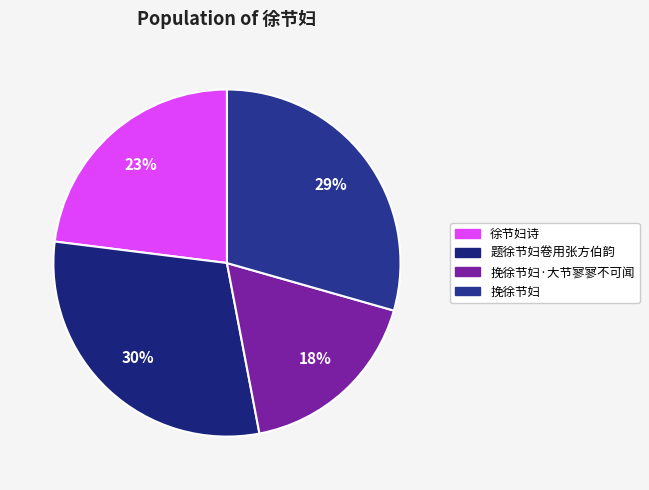

True or false: 挽徐节妇 accounts for 17% of the total.

False